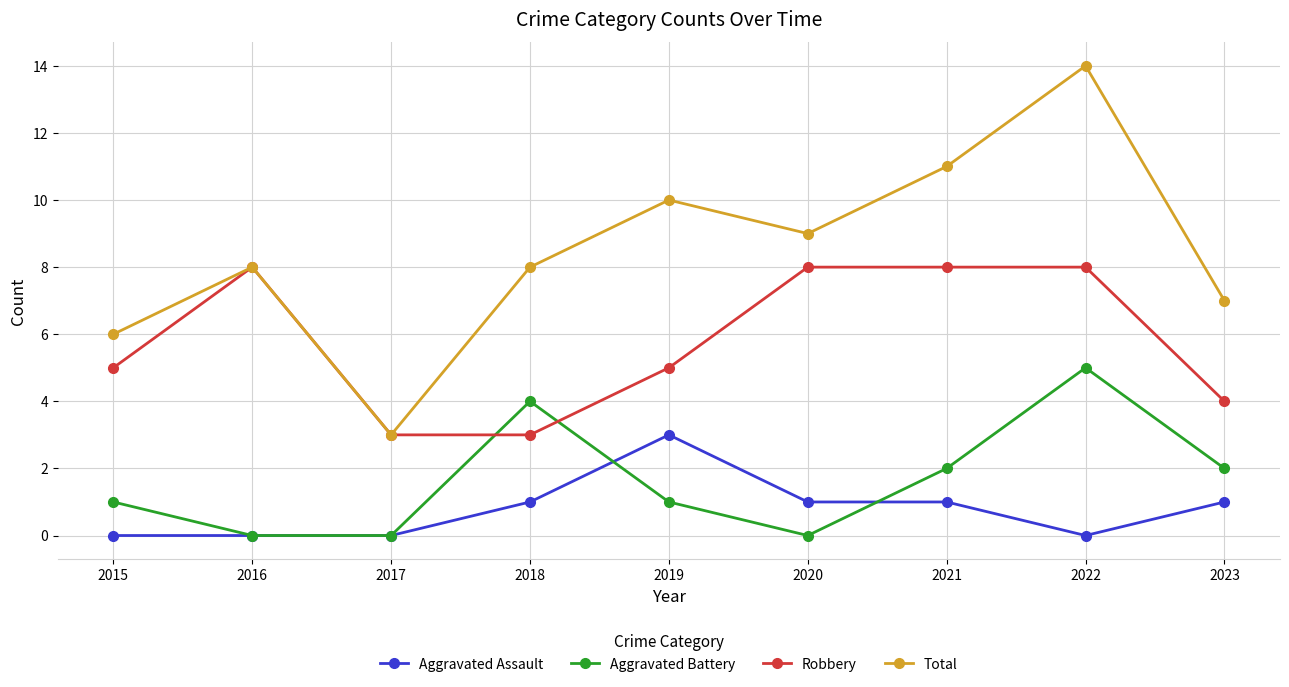

After their last crossing, which series has the higher values: Aggravated Battery or Aggravated Assault?

Aggravated Battery